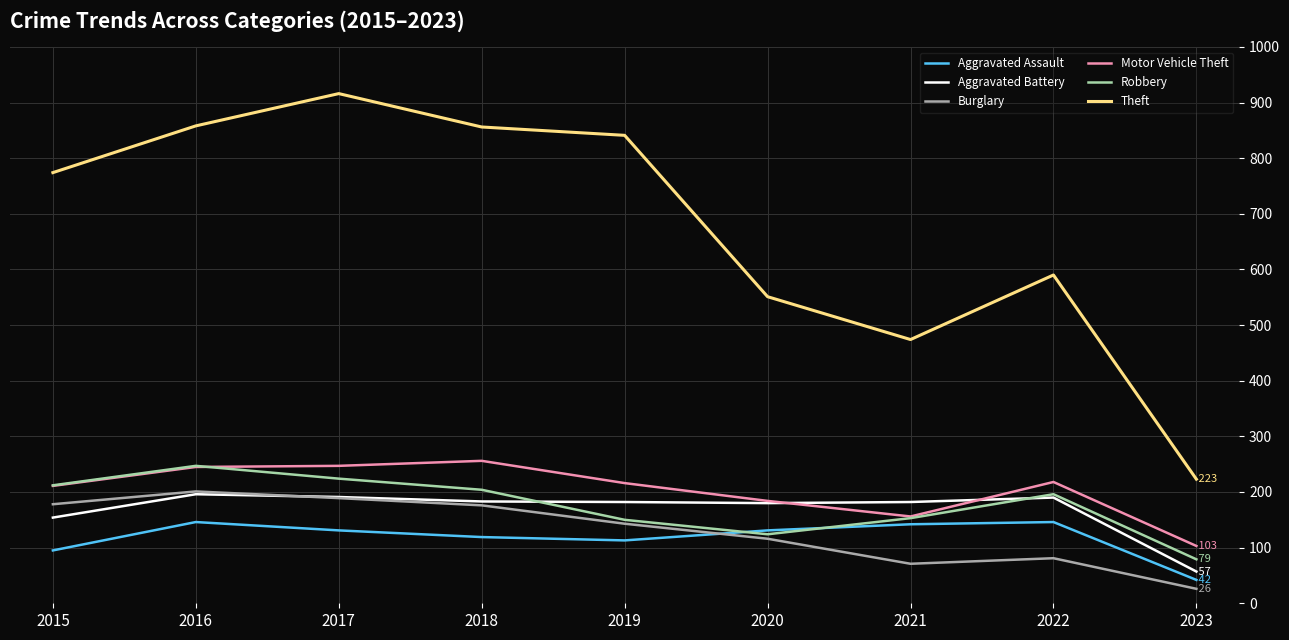

What is the difference between the highest and lowest values at 2016?

712